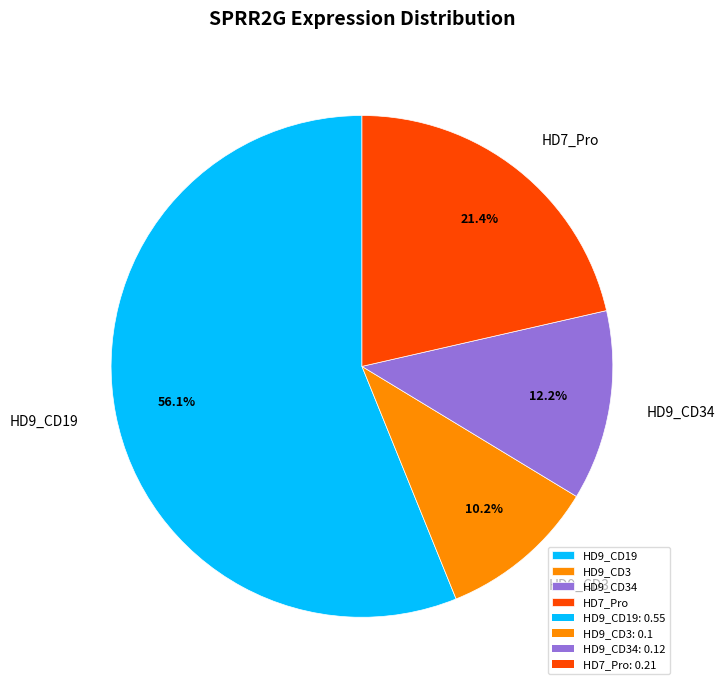

Is there a majority slice in this chart?

Yes